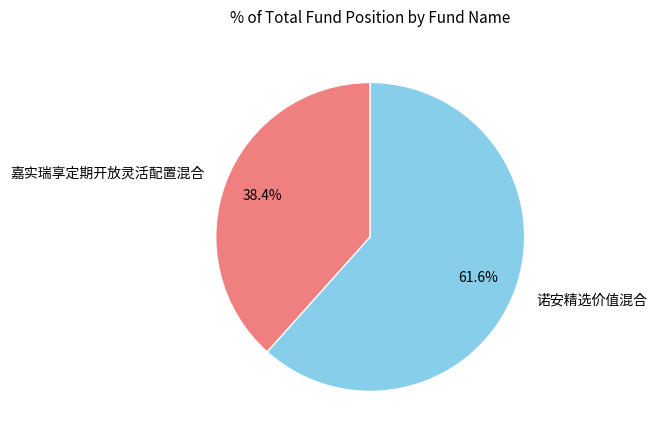

Which slice is the smallest?

嘉实瑞享定期开放灵活配置混合